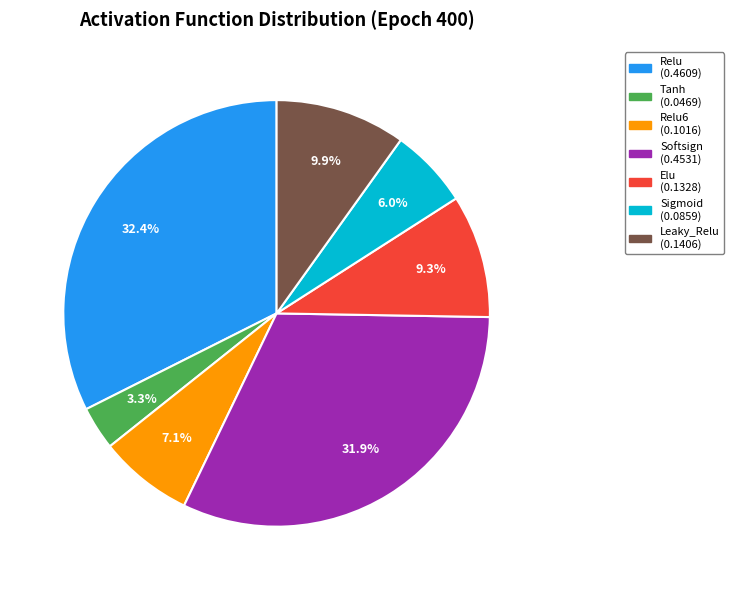

Is there a majority slice in this chart?

No